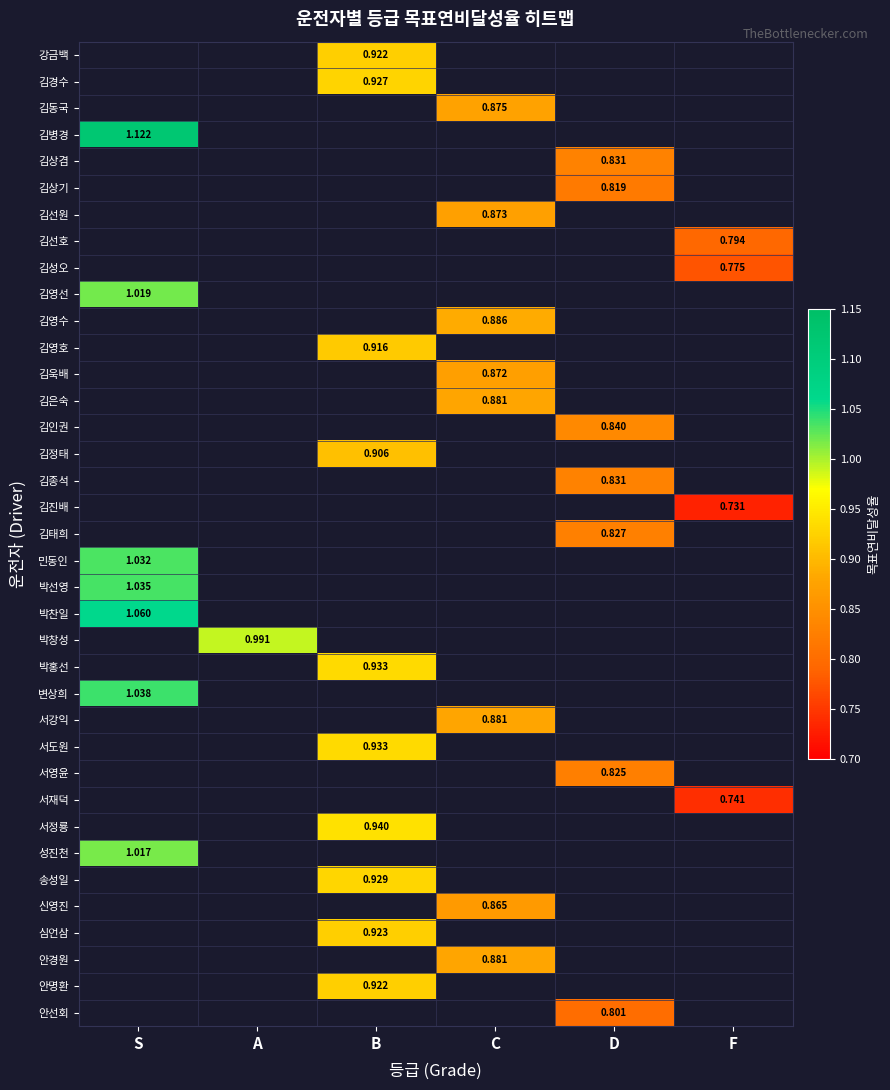

At which label does 신영진 reach its peak?

S